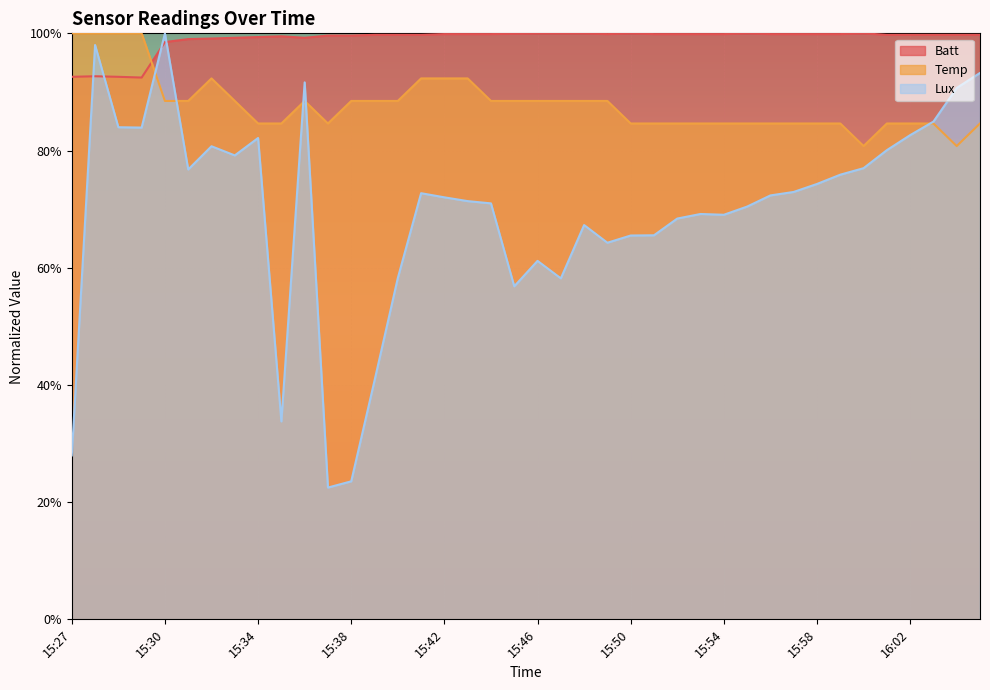

Which series has the largest range (max minus min)?

Lux